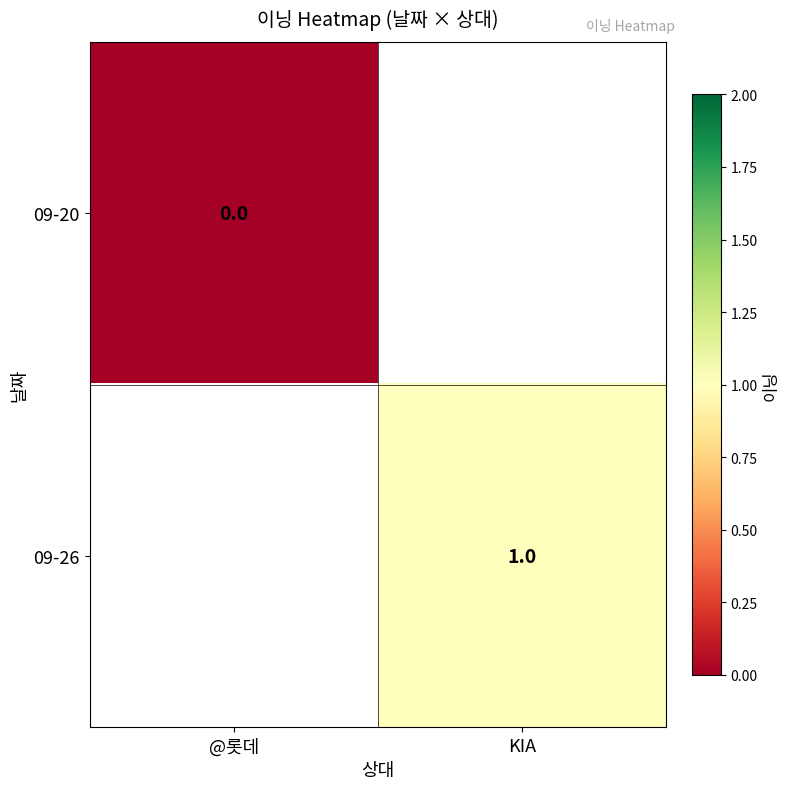

The 09-26 series shows 1.0 at KIA. True or false?

True